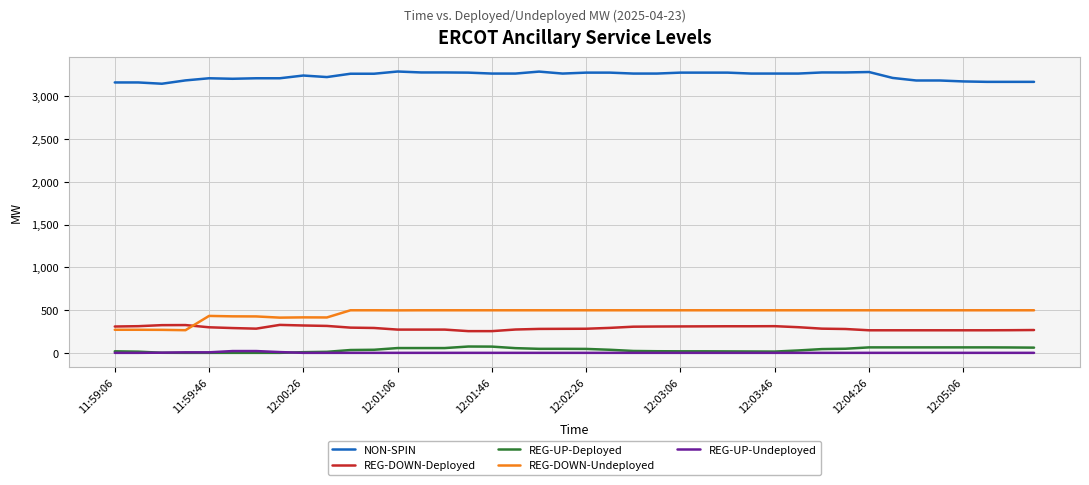

True or false: REG-UP-Deployed and NON-SPIN intersect in this chart.

False